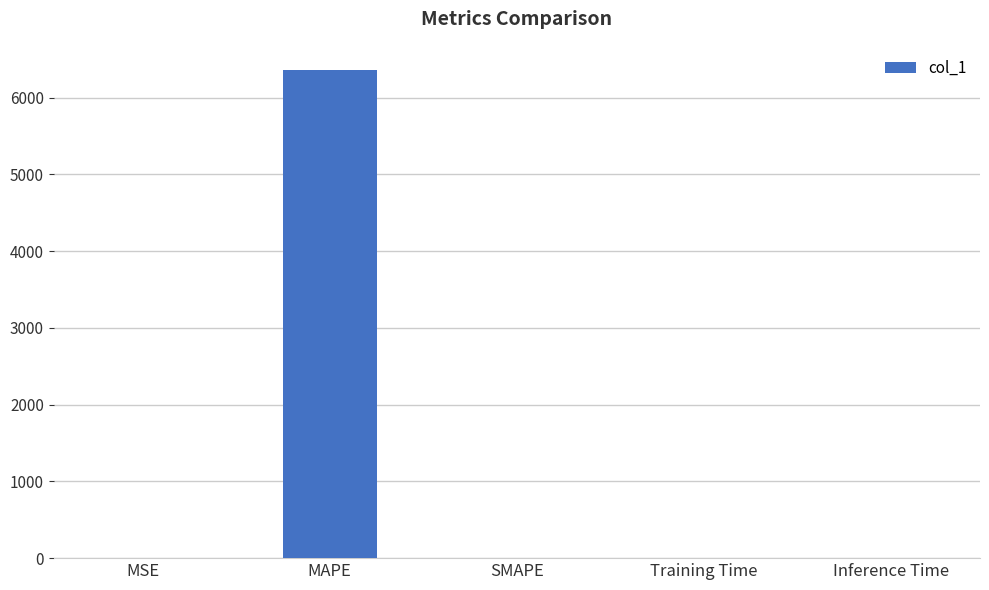

Which has a higher value, MAPE or MSE?

MAPE